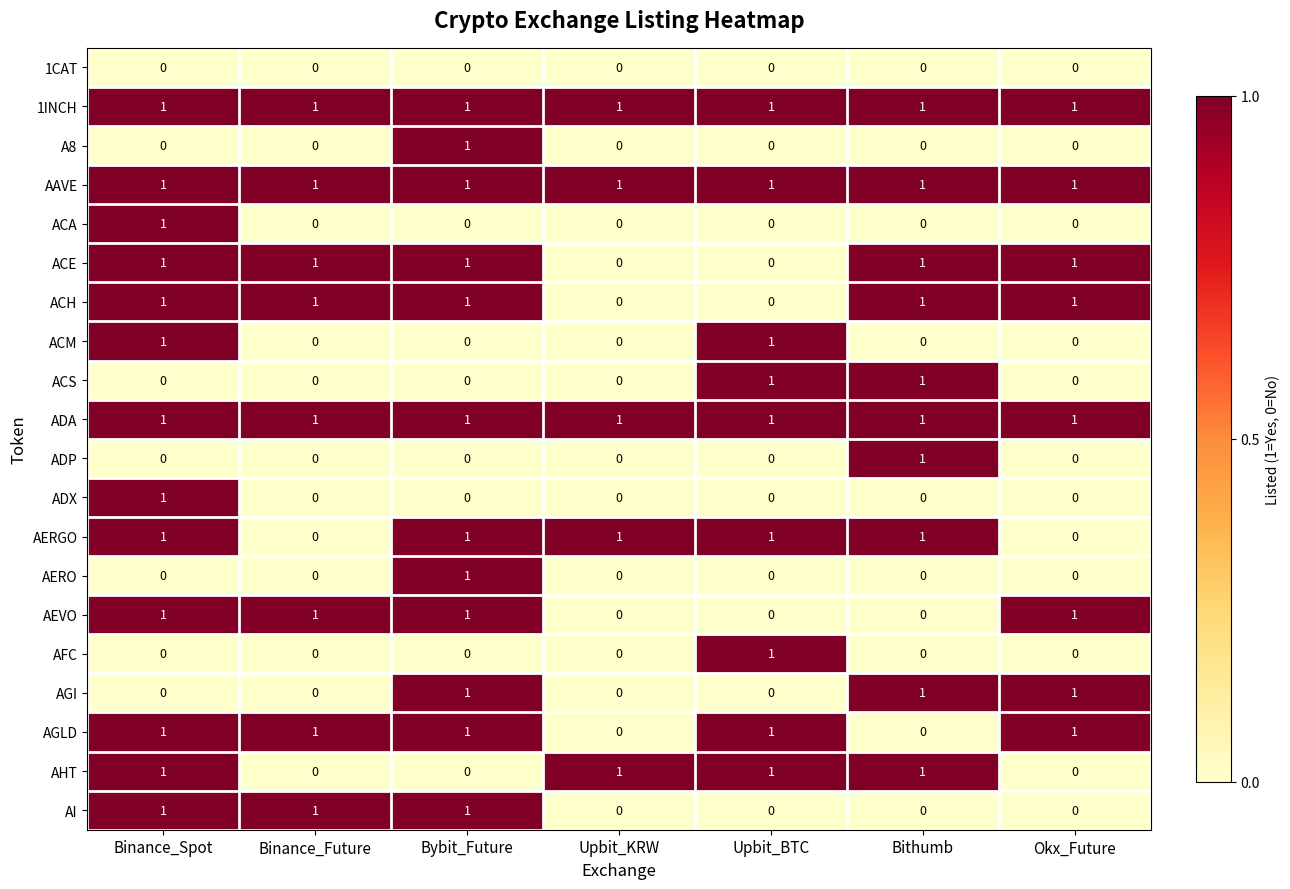

Is the value of AHT at Binance_Spot greater than the value of ACS at Bybit_Future?

Yes